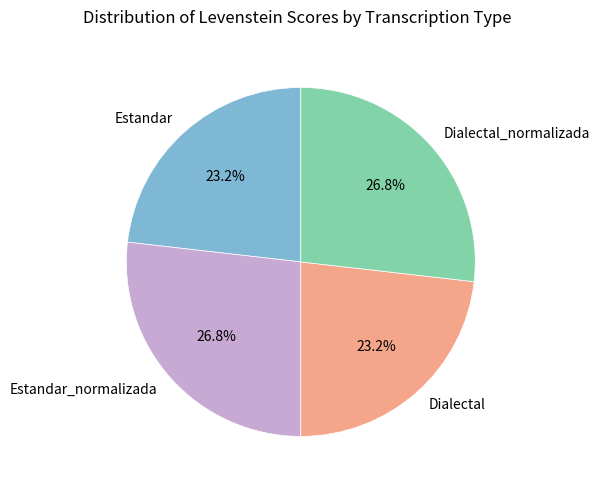

How much of the chart is everything except Dialectal?

76.8%